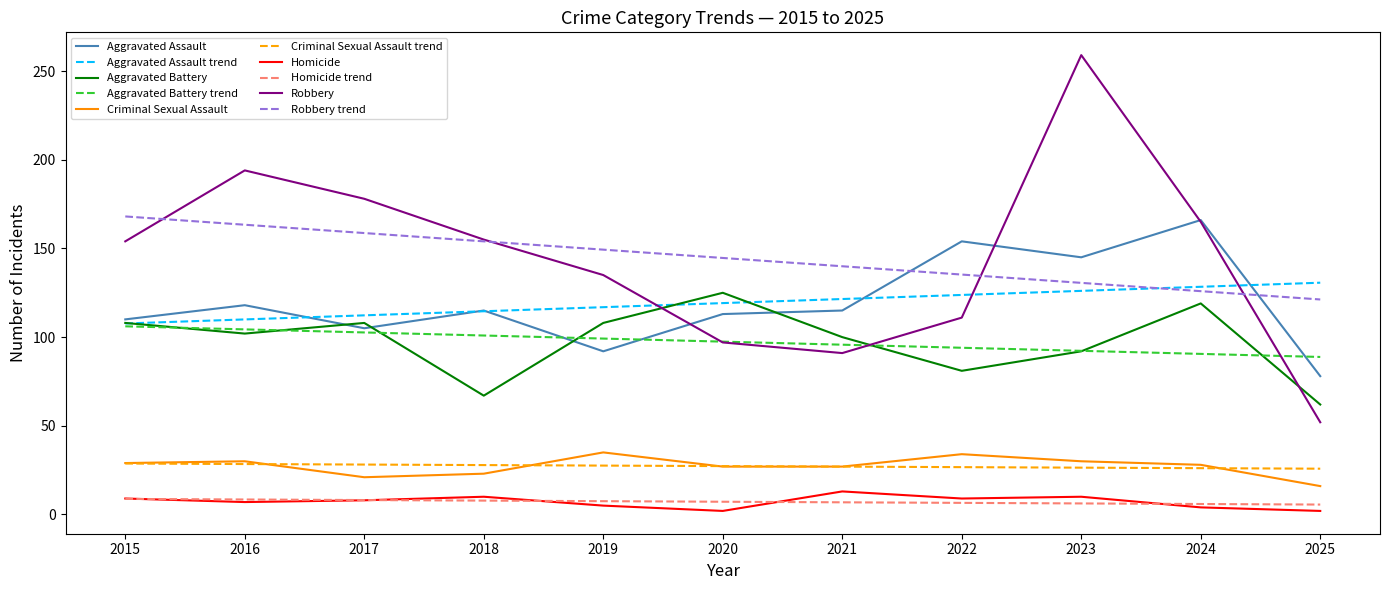

True or false: Criminal Sexual Assault trend and Aggravated Assault cross at least once.

False